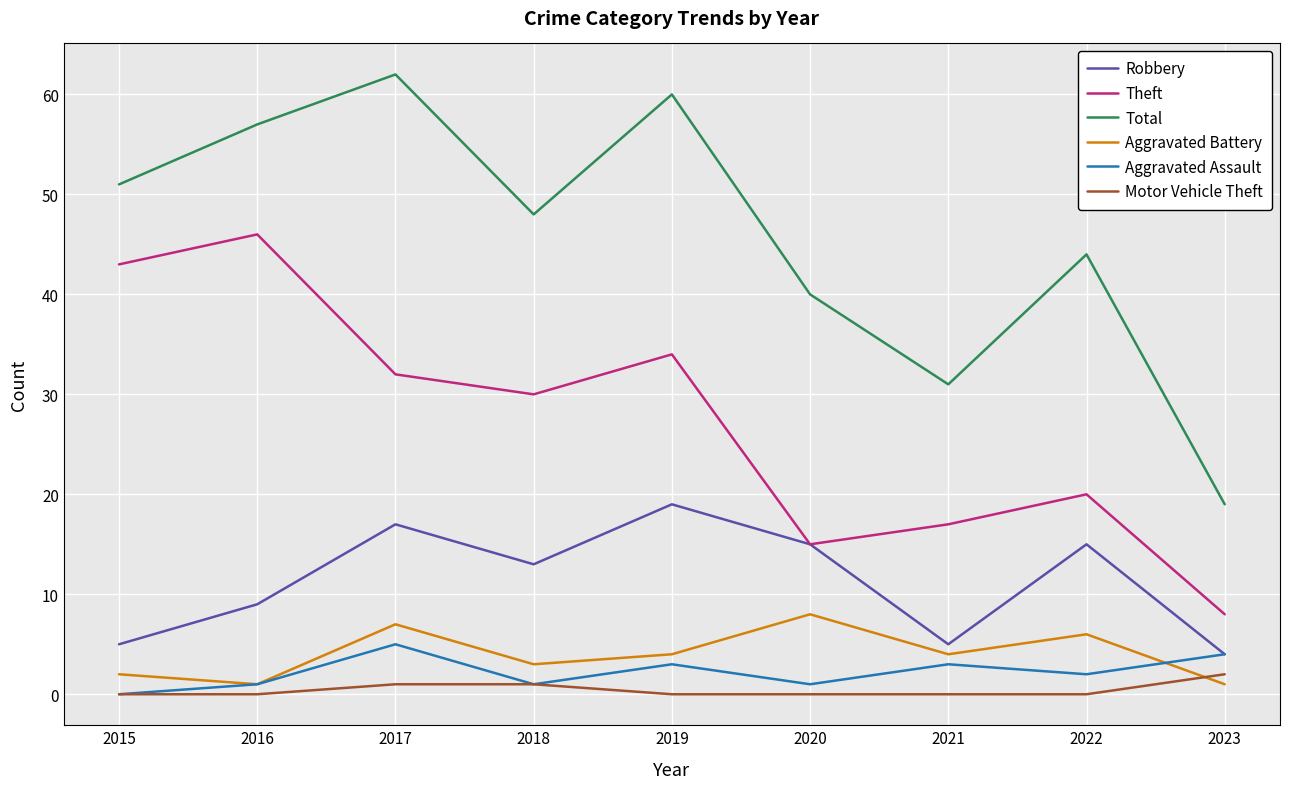

True or false: Aggravated Assault has a value of 1 at 2016.

True